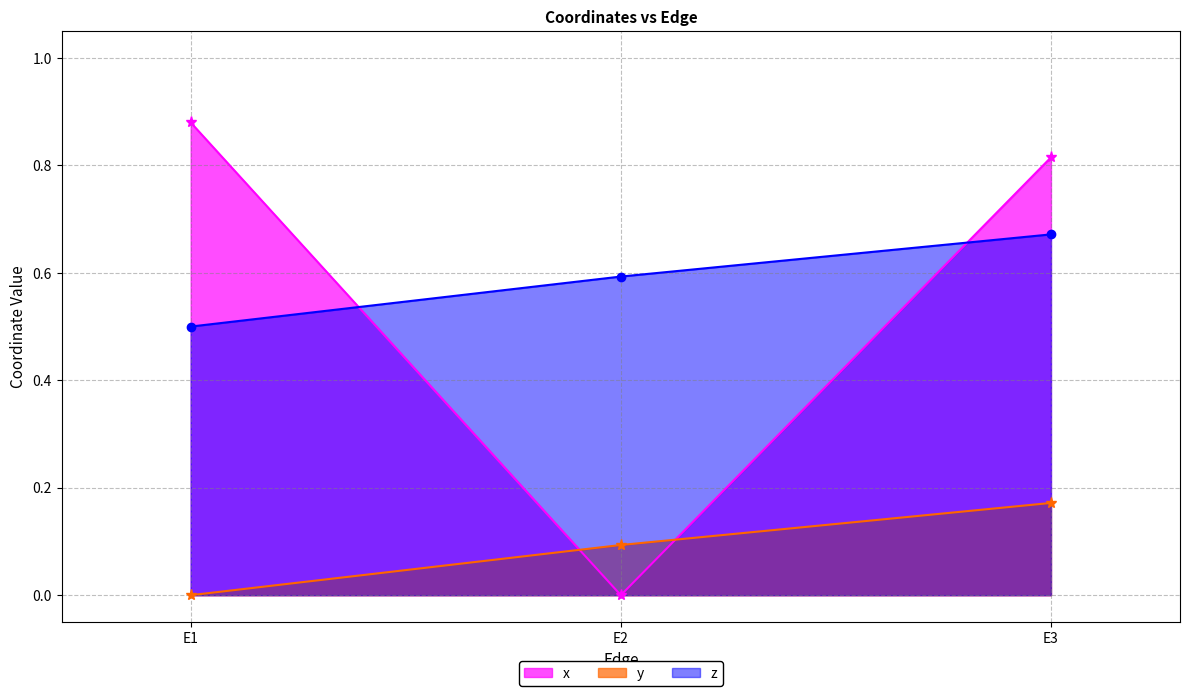

What is the average value of the y series?

0.1